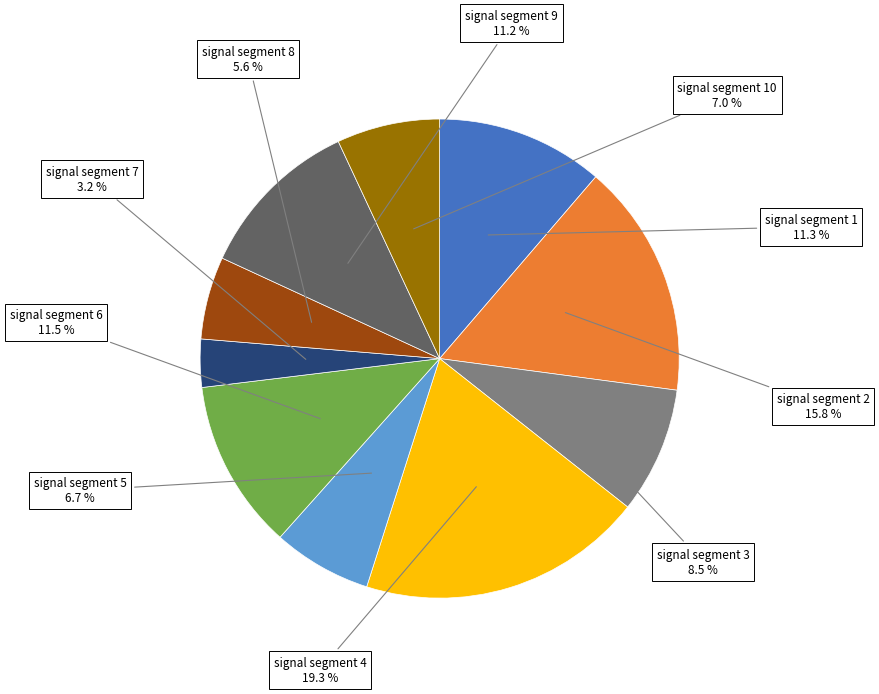

Is there a majority slice in this chart?

No